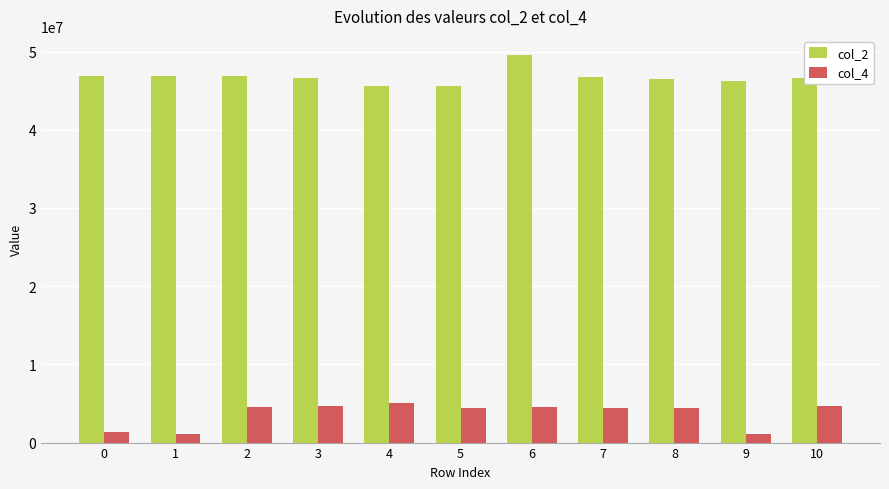

At 1, list the series in order from largest to smallest.

col_2, col_4